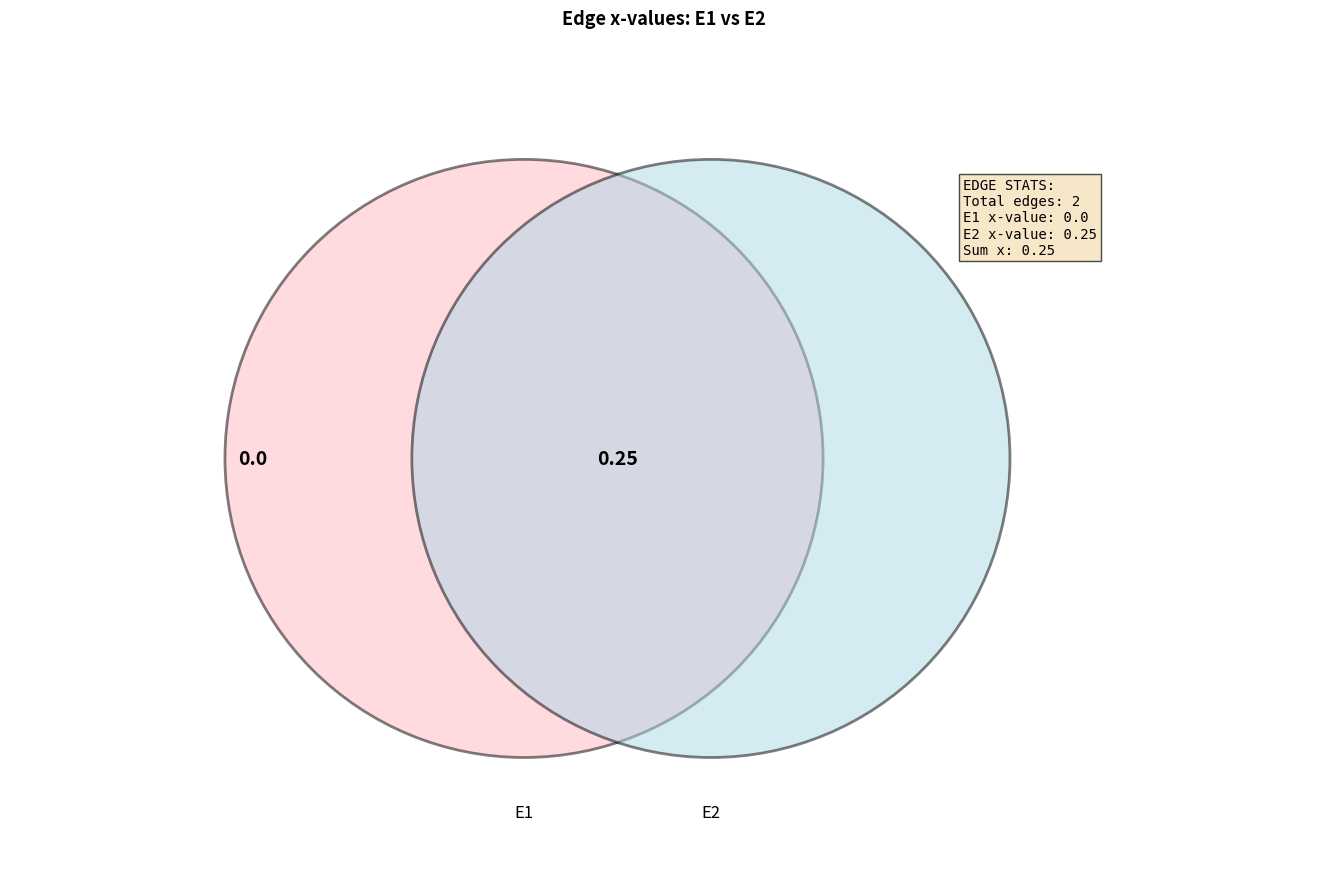

How many segments does this pie chart have?

2